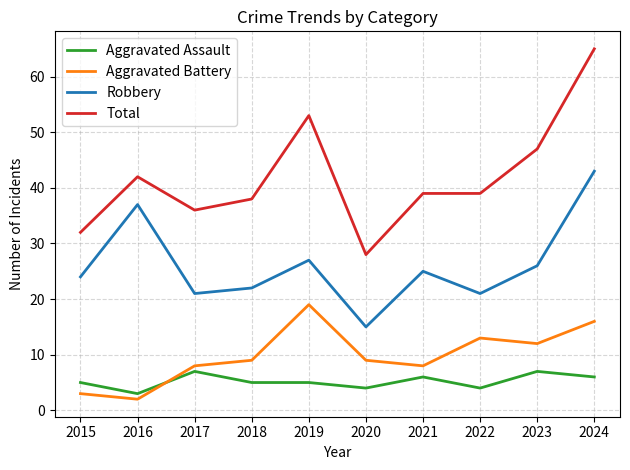

What is the approximate value of Robbery at 2023?

26